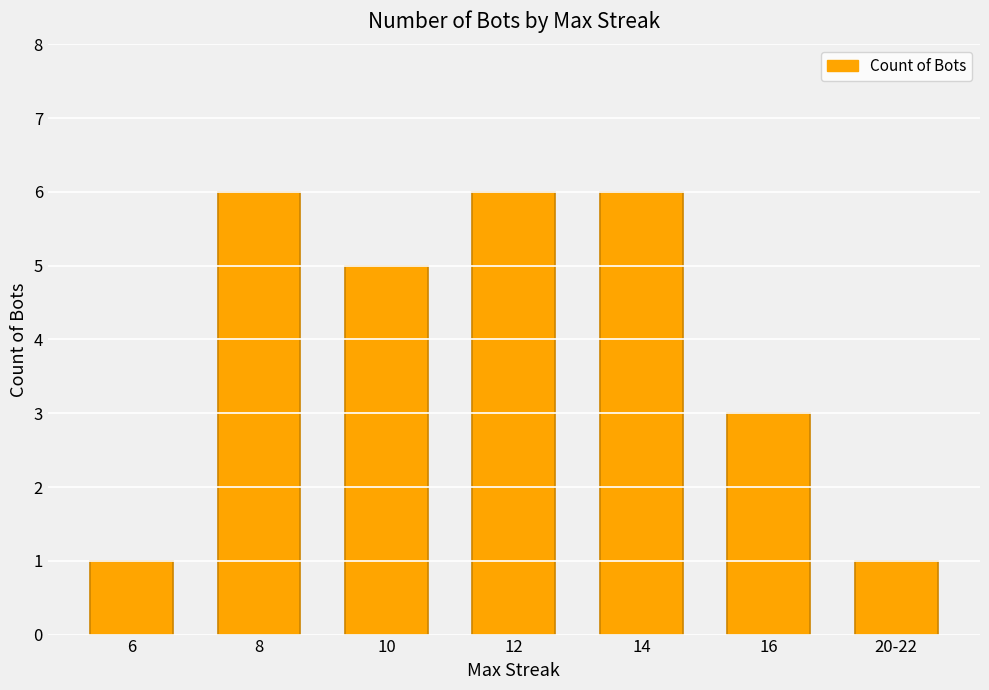

Approximately how many times larger is the value at 16 compared to 12?

0.5